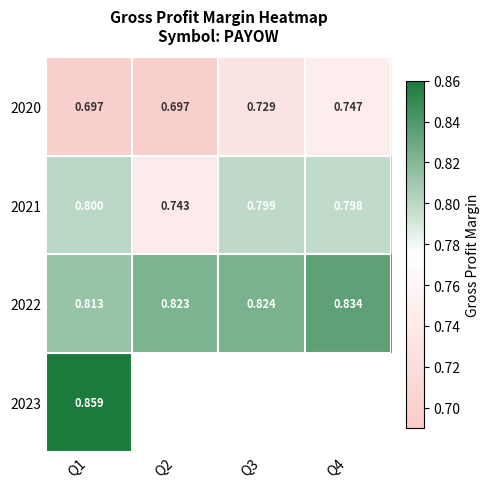

Is the value of 2022 at Q3 greater than the value of 2021 at Q3?

Yes